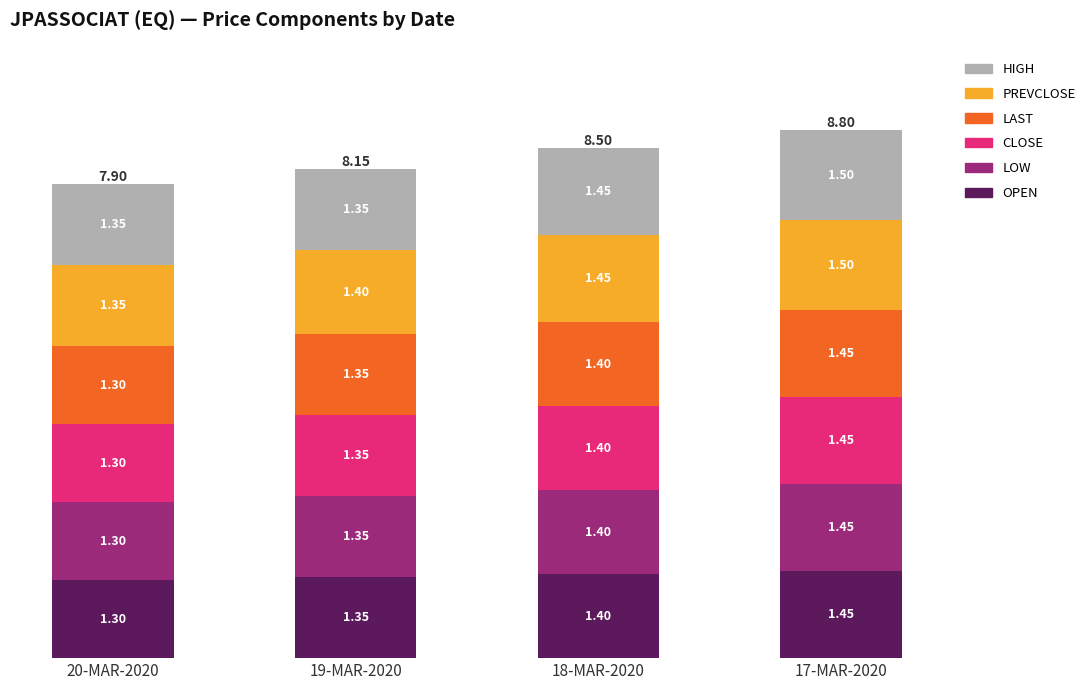

What is the total value across all series at 17-MAR-2020?

8.8